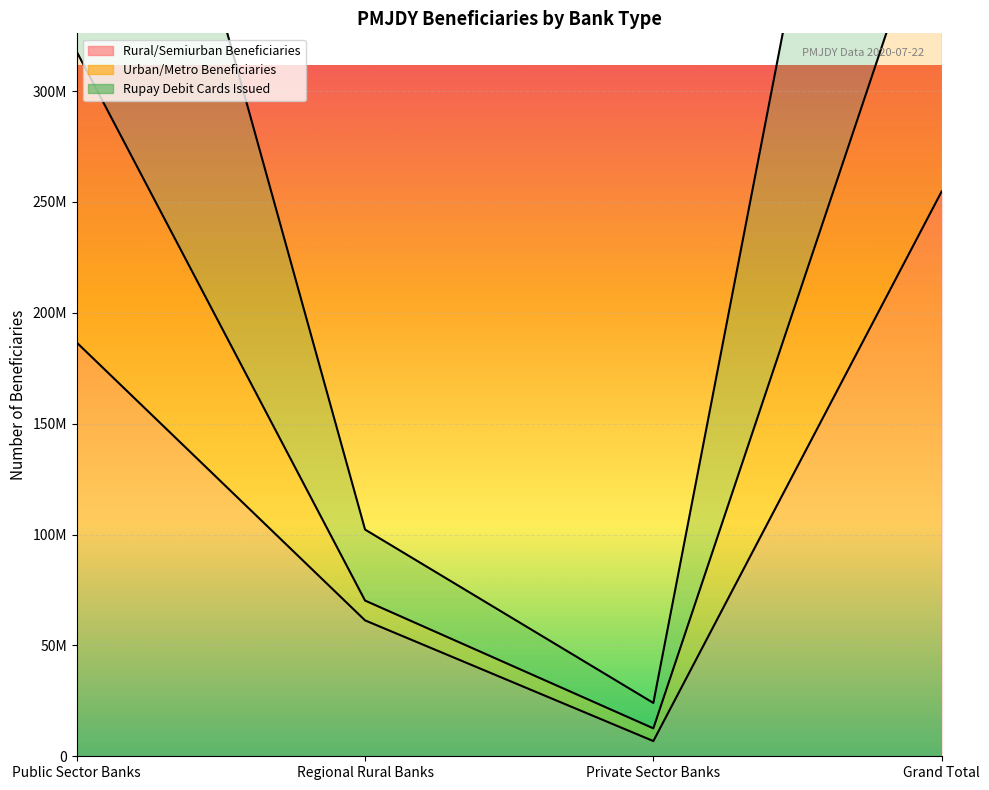

At how many categories does at least one series exceed 239173682?

2